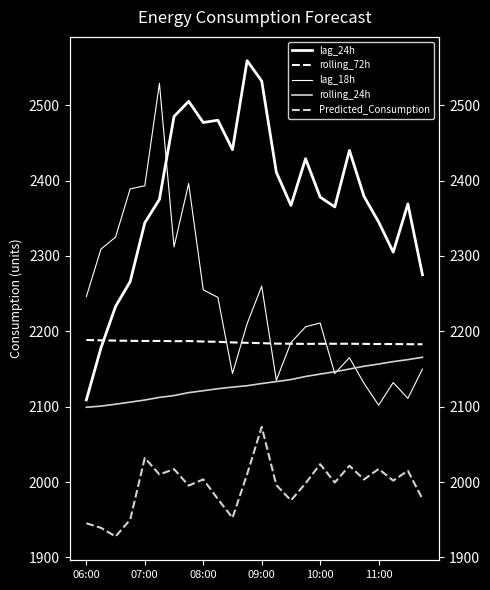

Which series has the largest range (max minus min)?

lag_24h